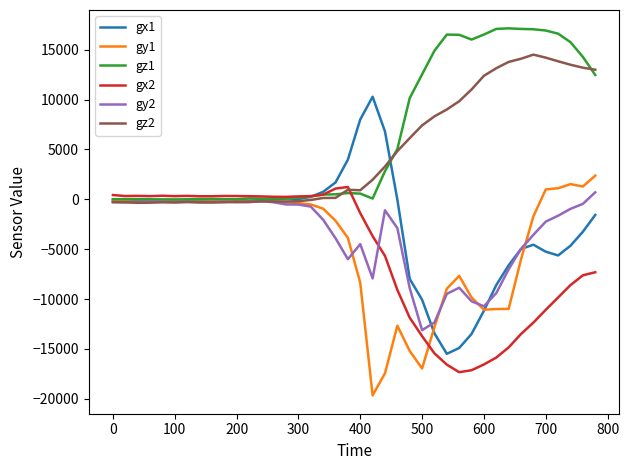

Which series has the largest range (max minus min)?

gx1